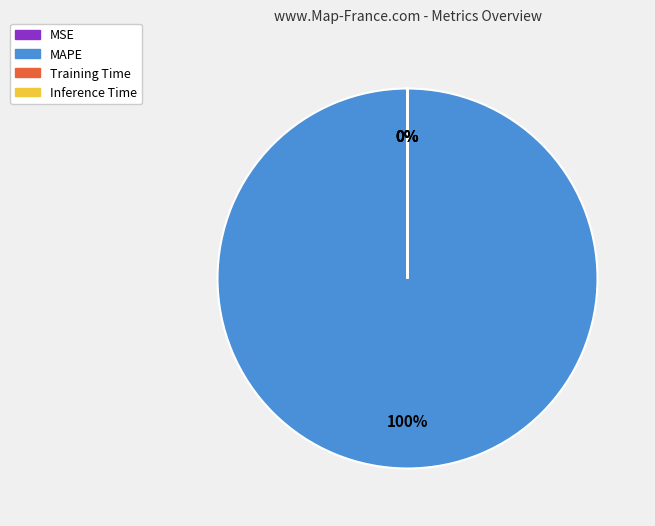

To the nearest percent, what percentage of the pie is MAPE?

100%